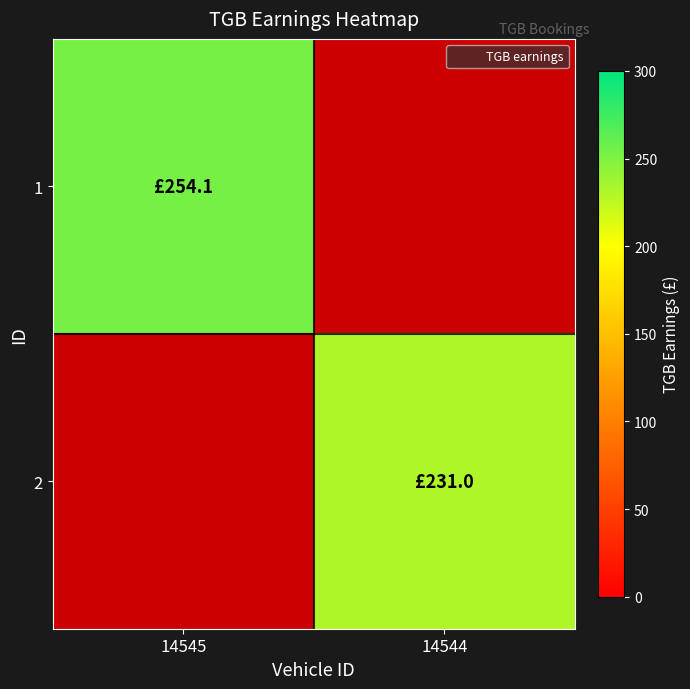

Is the value of 1 at 14545 greater than the value of 2 at 14544?

Yes